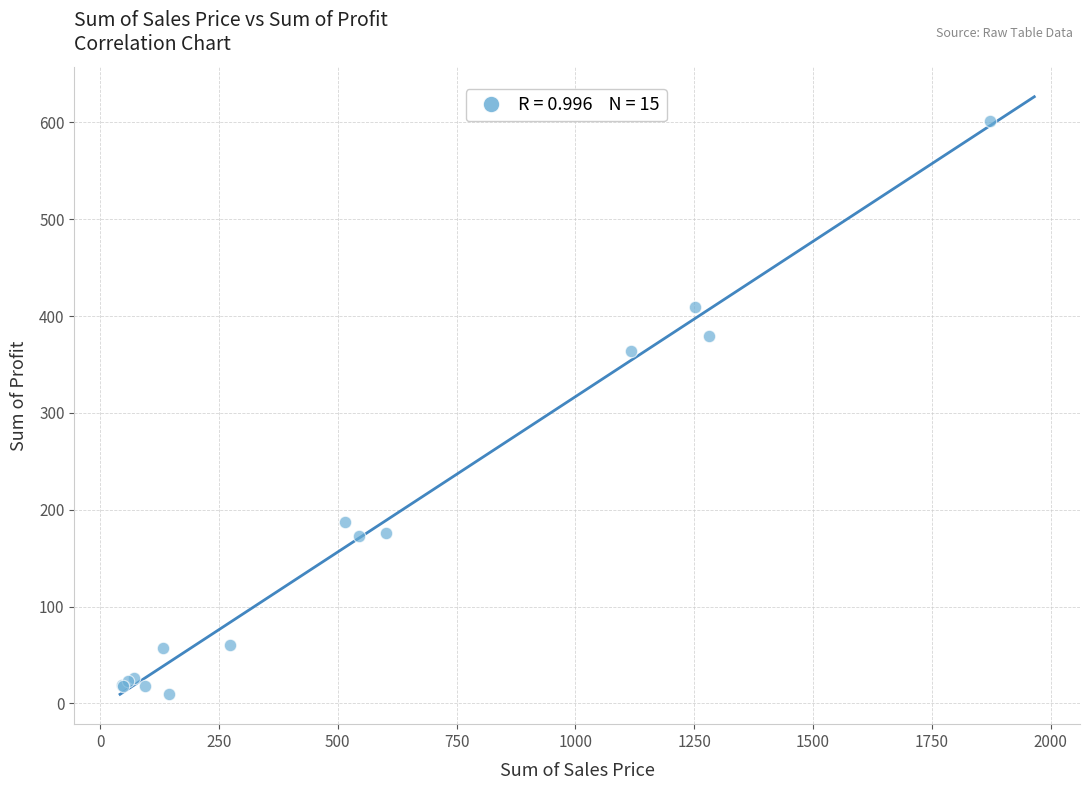

What Y value in the scatter plot is closest to 305?

364.1